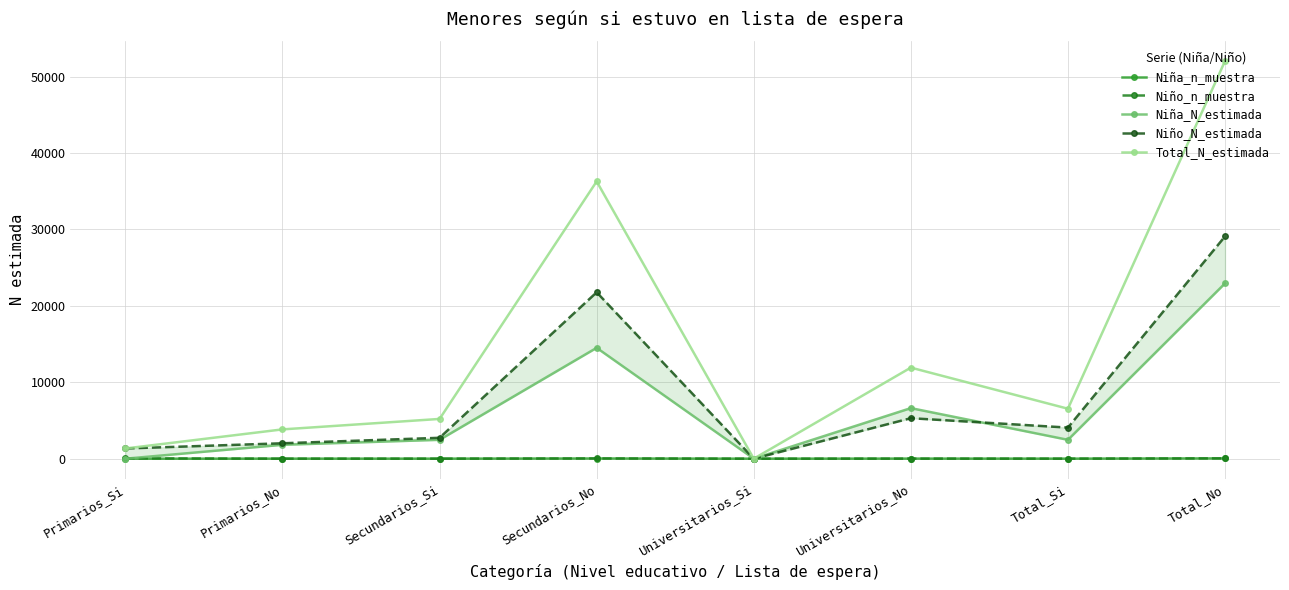

At which label does Niña_N_estimada first exceed 2469?

Secundarios_No